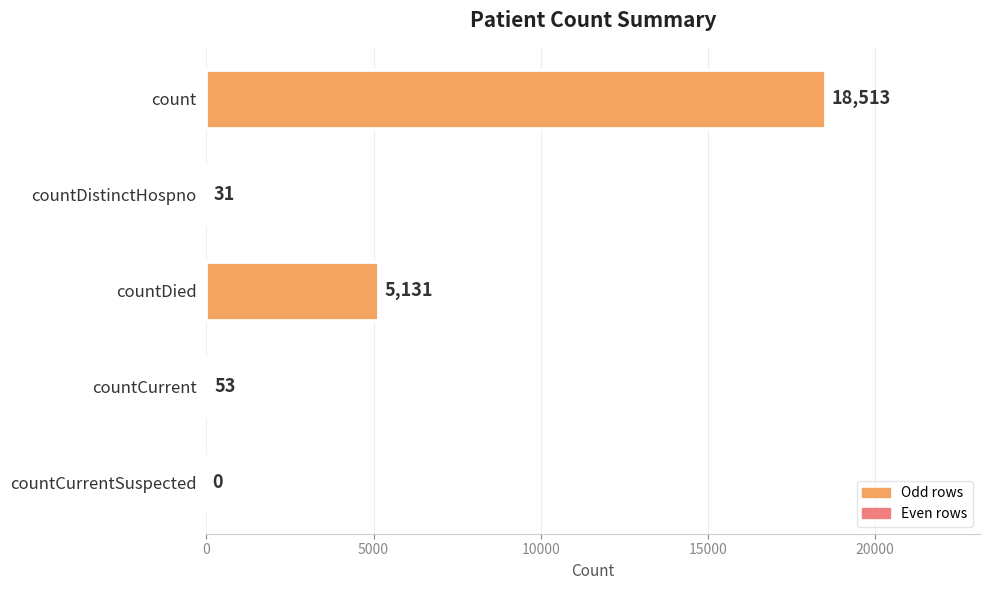

How many data points does each series have?

5